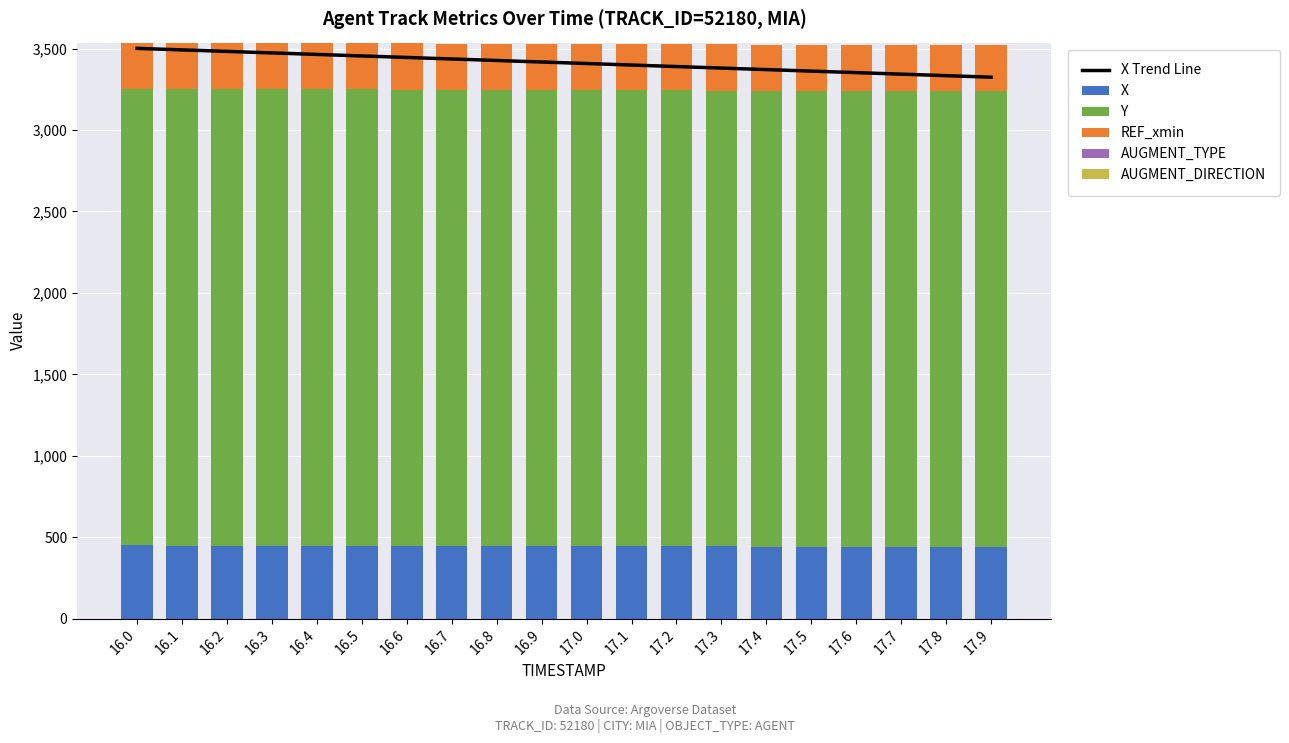

List the labels in order of Y value, smallest first.

17.9, 17.8, 17.7, 17.6, 17.5, 17.4, 17.3, 17.2, 17.1, 17.0, 16.9, 16.8, 16.7, 16.6, 16.5, 16.4, 16.3, 16.2, 16.1, 16.0